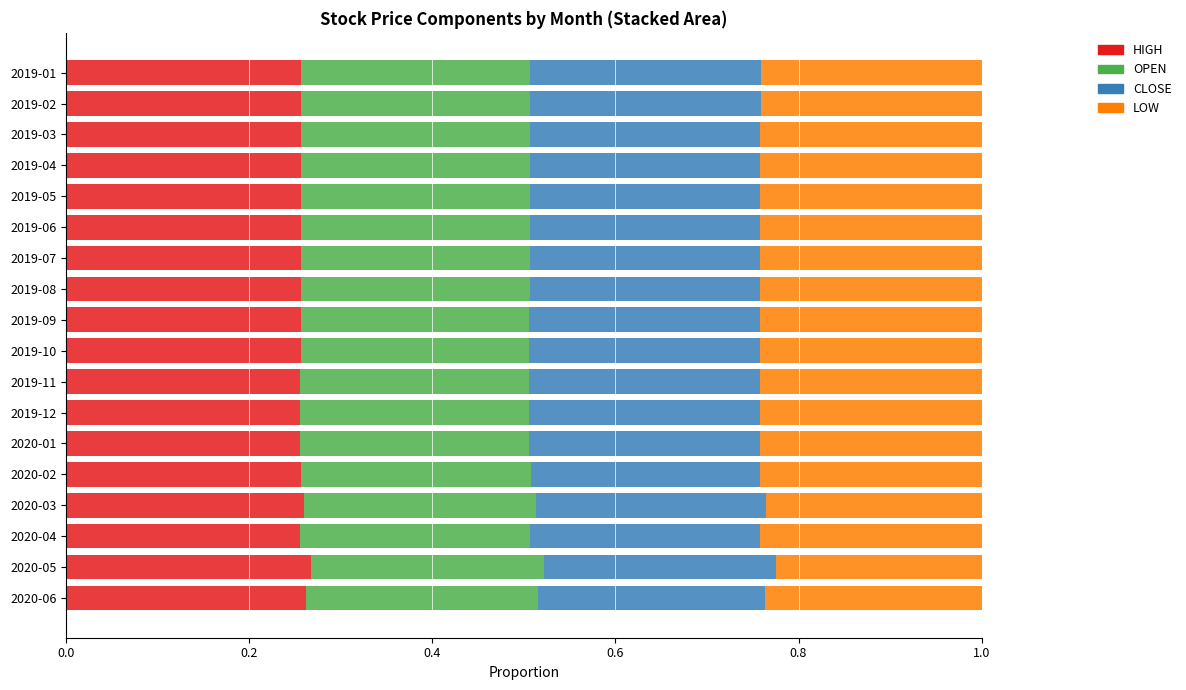

What is the total value across all series at 2019-05?

1.0